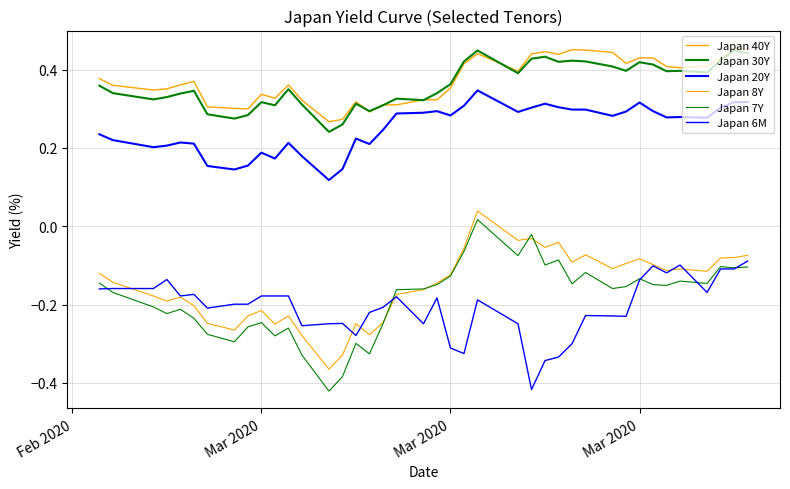

What is the label of the 4th point from the left?

Mar 2020